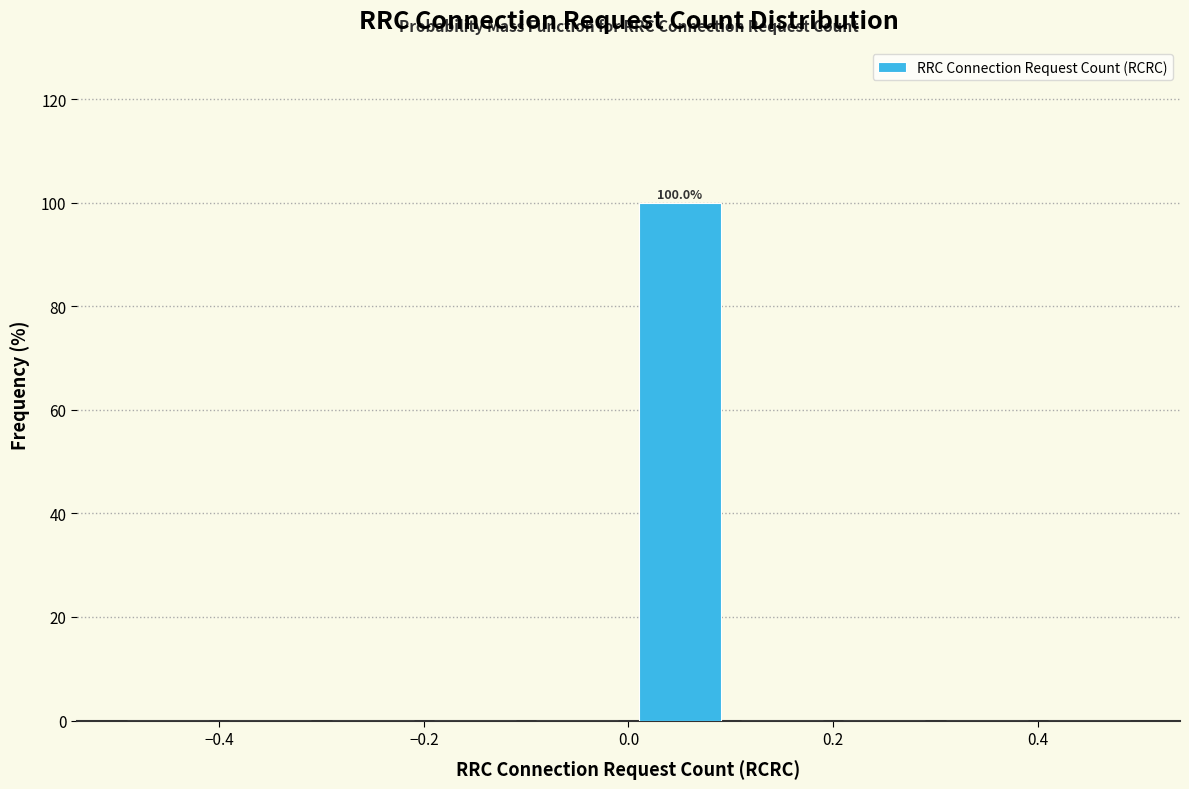

Which range on the x-axis has the tallest bar?

0.0 to 0.1